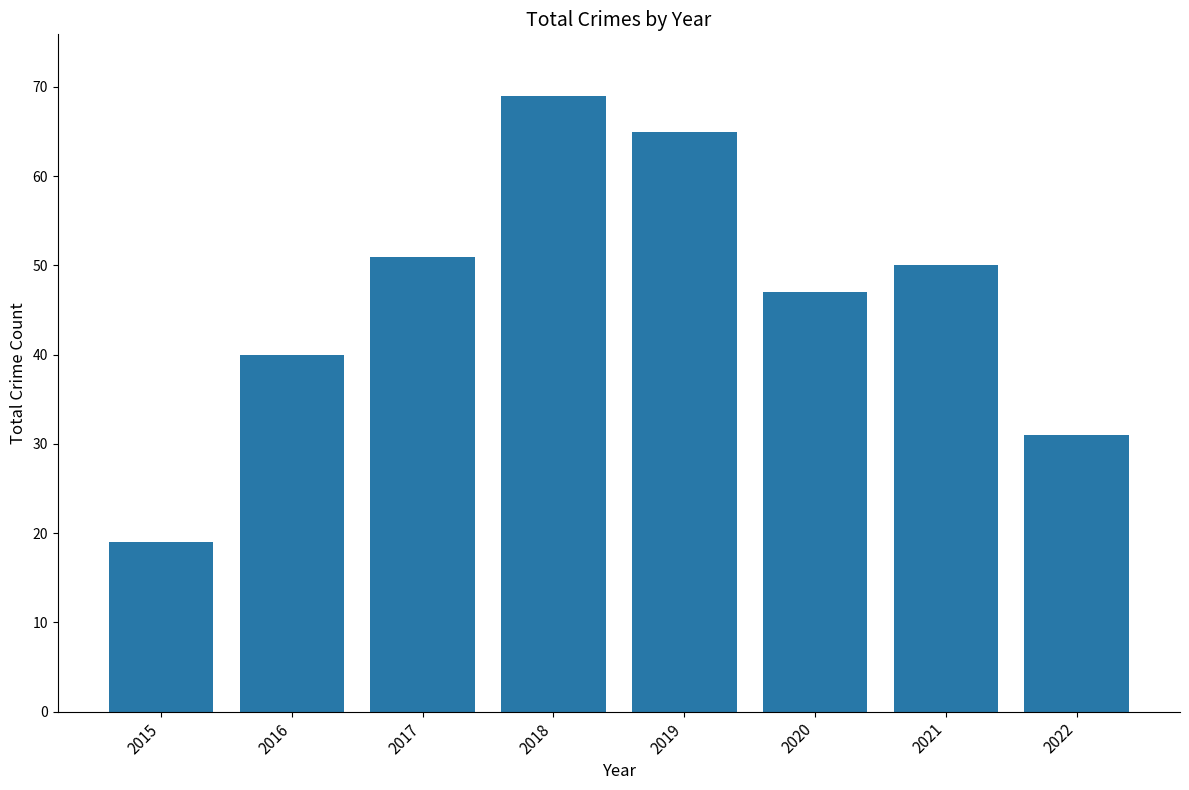

What is the greatest value displayed?

69